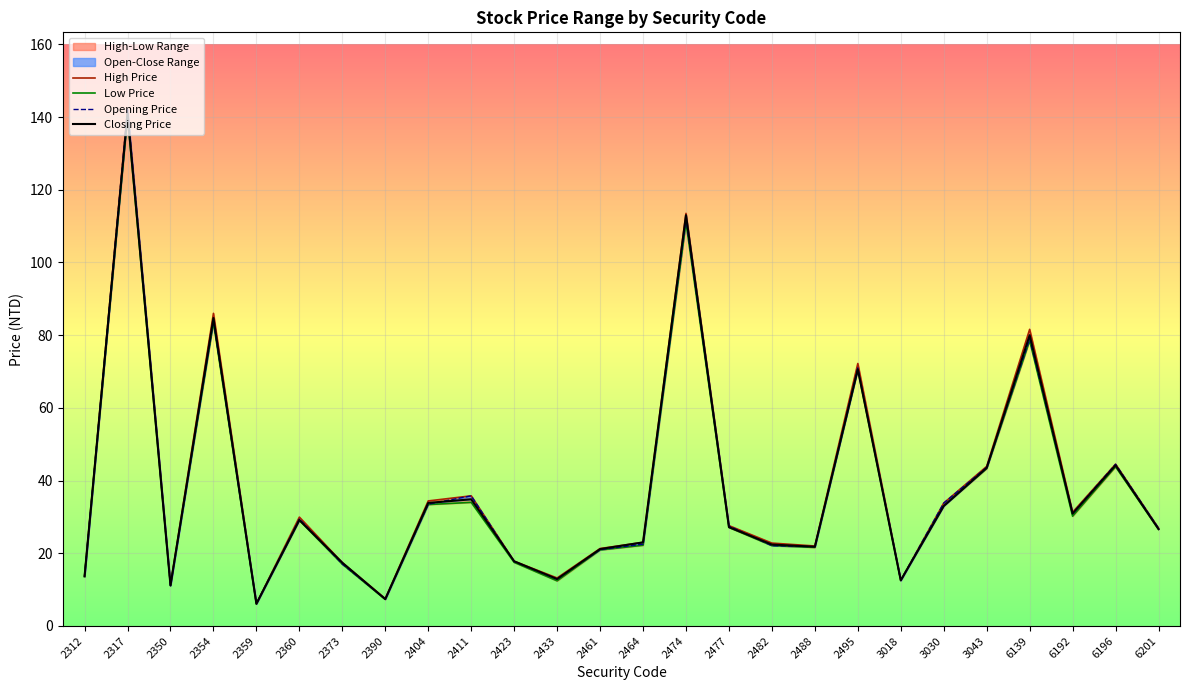

What is the approximate value of Closing Price at 2433?

12.9